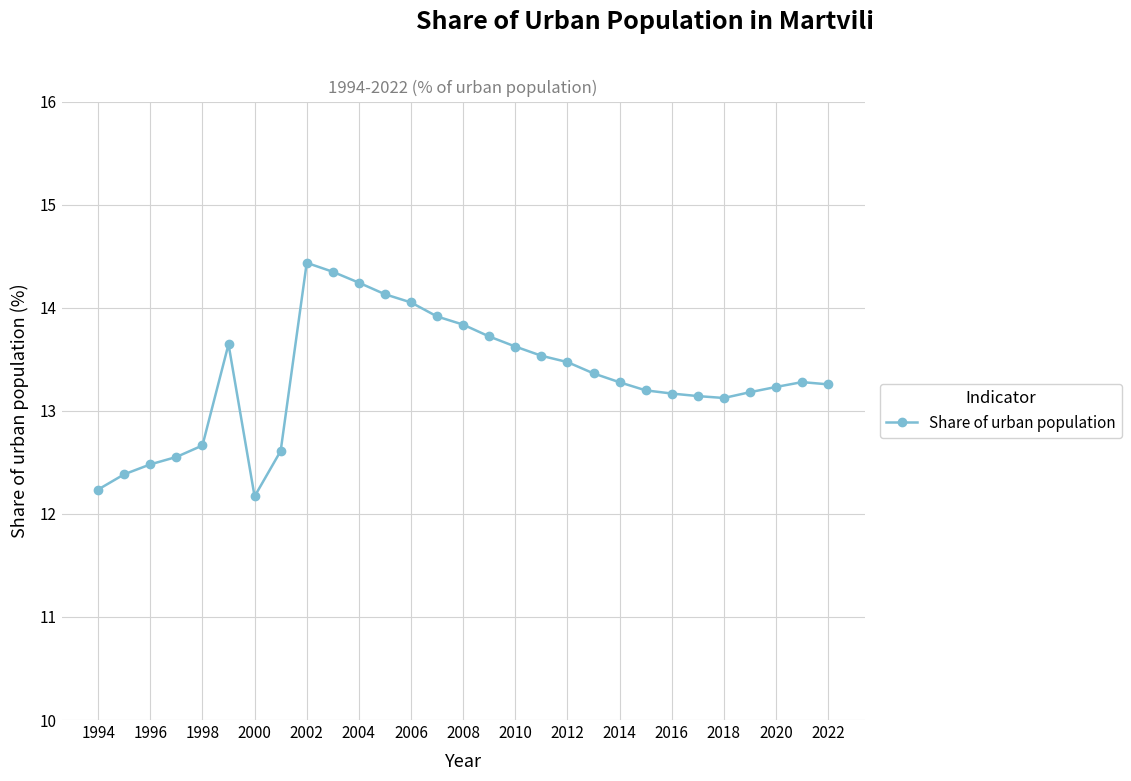

Is this an area chart (filled region under the line)?

No